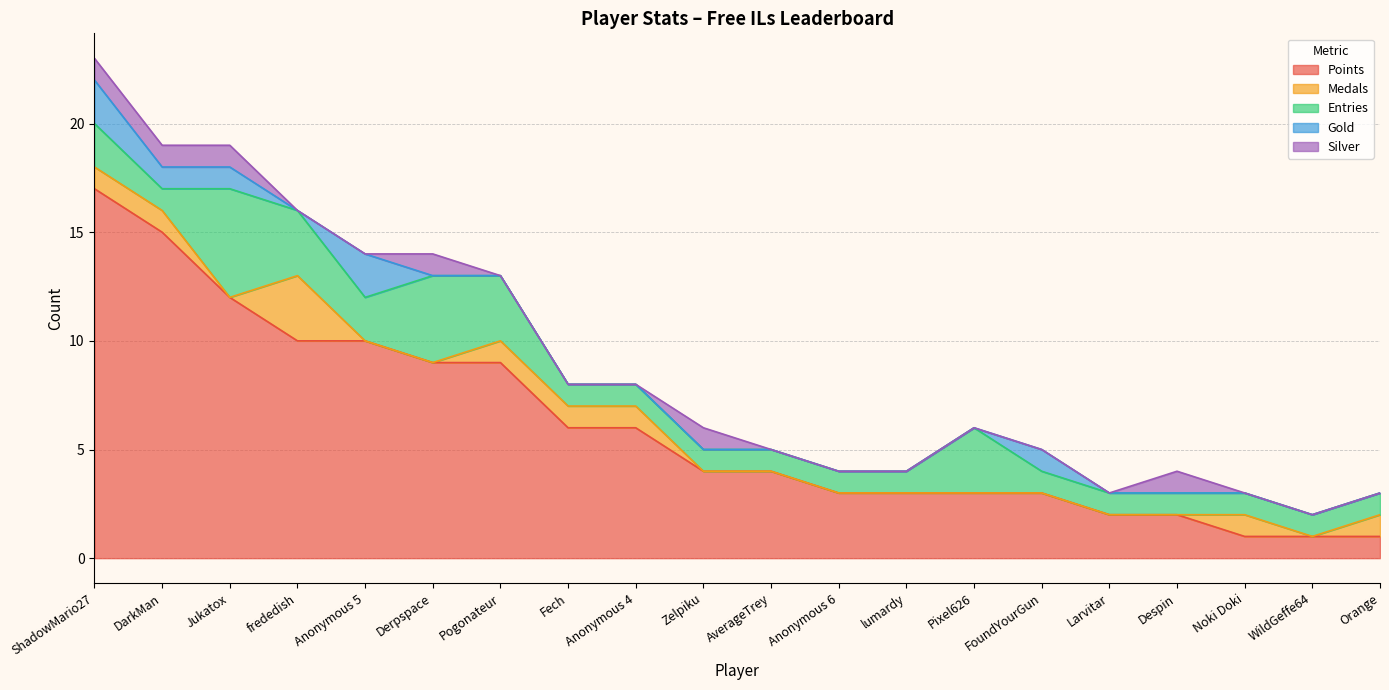

True or false: Silver and Points intersect in this chart.

False